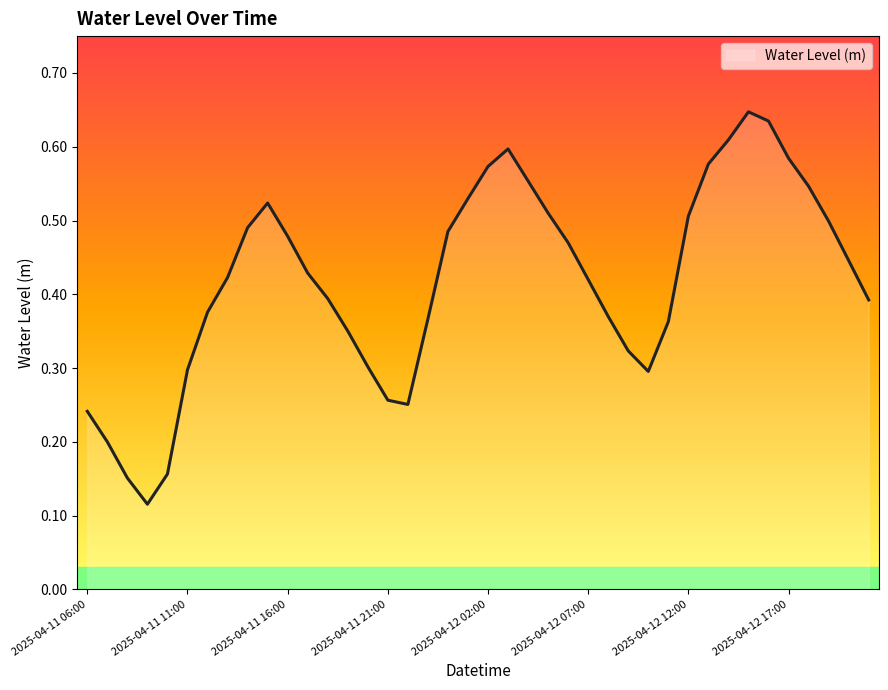

What is the label of the 11th point from the left?

2025-04-11 16:00